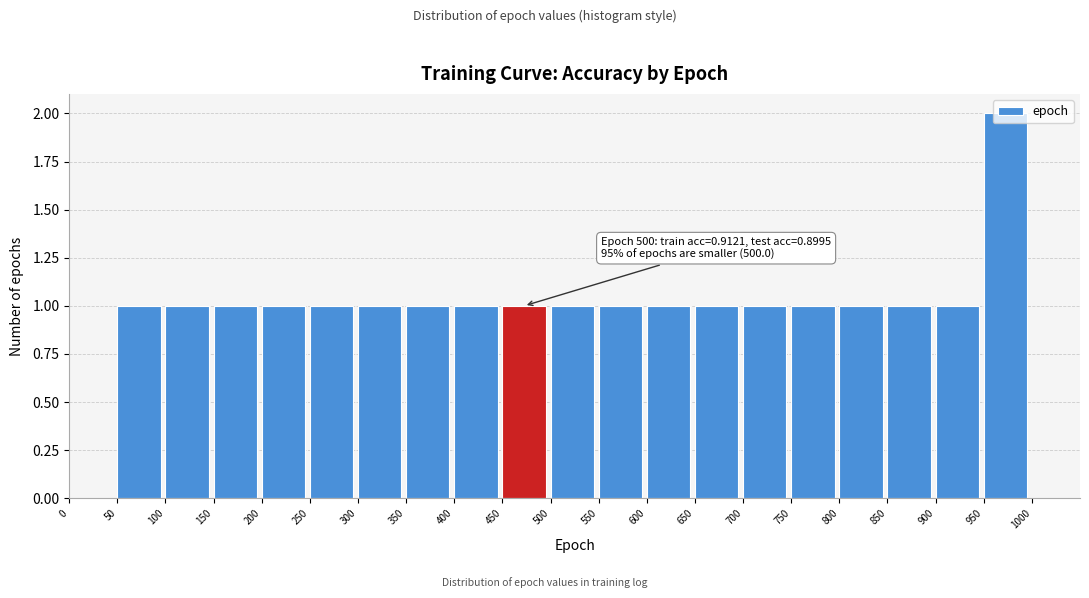

Which range on the x-axis has the tallest bar?

950 to 1000